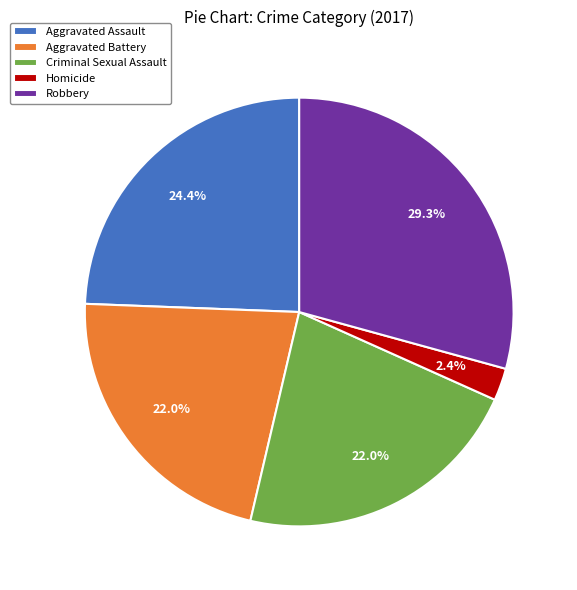

What percentage is the Homicide slice, to the nearest percent?

2%